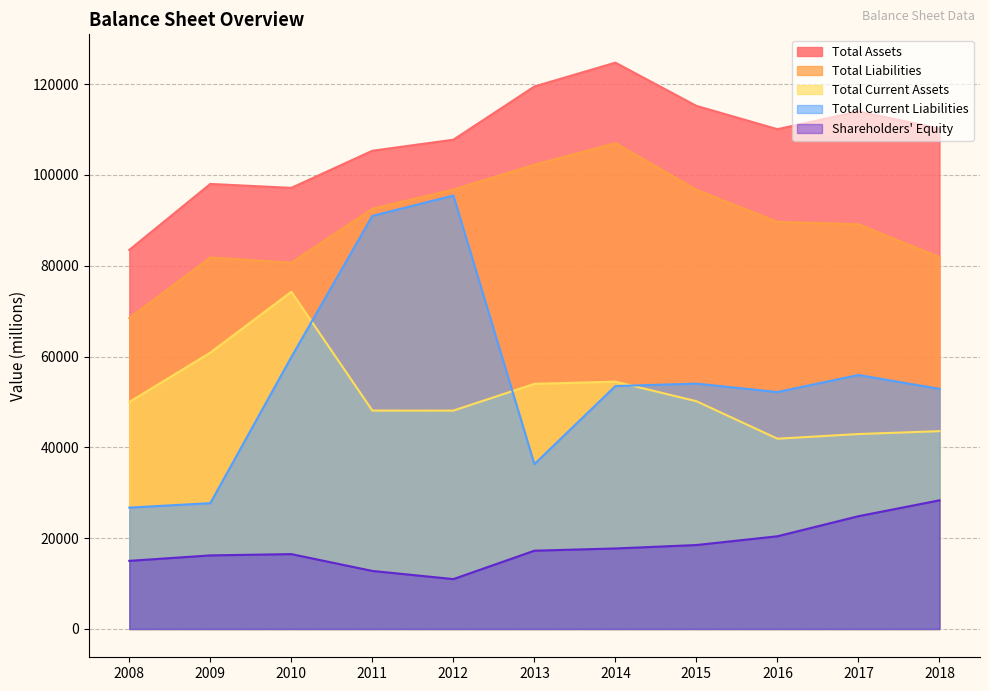

Does the chart display data point markers on the line(s)?

No